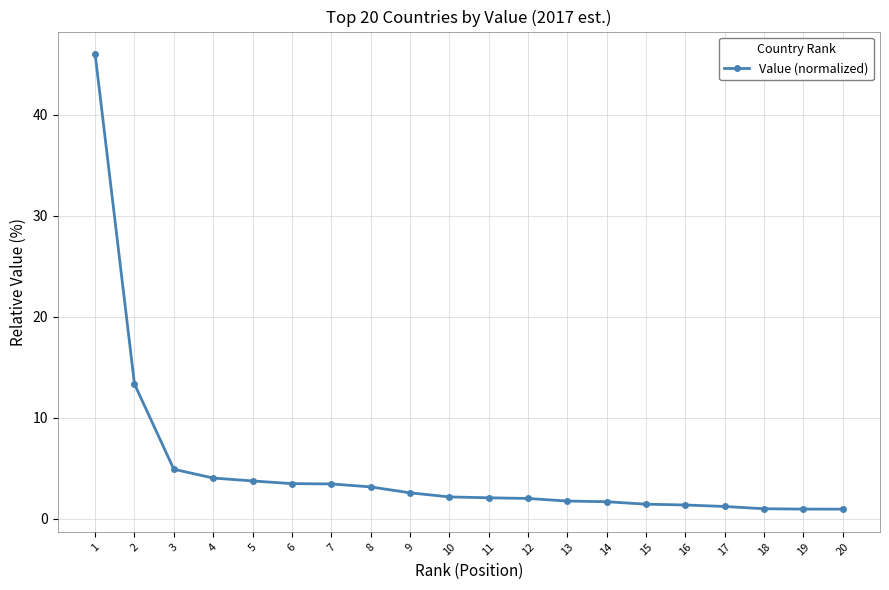

How many lines are shown in the chart?

1